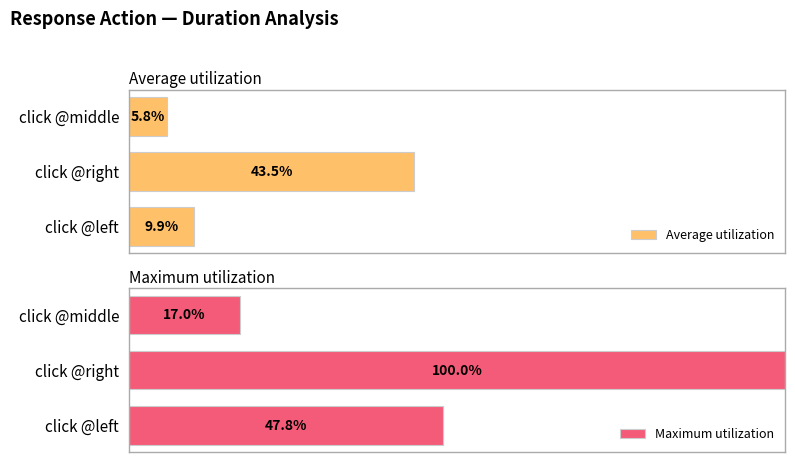

List the series in order of their overall mean, highest first.

Maximum utilization, Average utilization